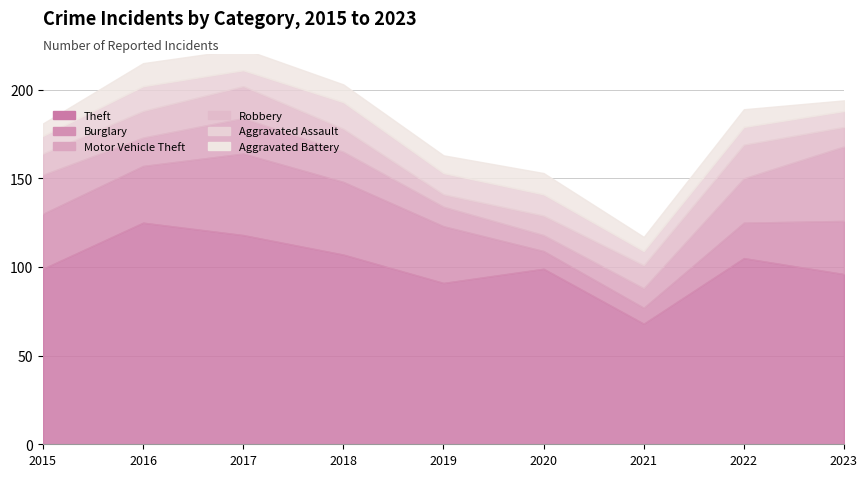

Reading left to right, list all the values displayed in this chart.

Theft: 2015=99	2016=125	2017=118	2018=107	2019=91	2020=99	2021=68	2022=105	2023=96
Burglary: 2015=31	2016=32	2017=46	2018=41	2019=32	2020=10	2021=9	2022=20	2023=30
Motor Vehicle Theft: 2015=22	2016=16	2017=20	2018=17	2019=11	2020=9	2021=11	2022=25	2023=42
Robbery: 2015=12	2016=15	2017=18	2018=13	2019=7	2020=11	2021=13	2022=19	2023=11
Aggravated Assault: 2015=10	2016=14	2017=9	2018=15	2019=12	2020=12	2021=8	2022=10	2023=9
Aggravated Battery: 2015=7	2016=13	2017=12	2018=10	2019=10	2020=12	2021=8	2022=10	2023=6